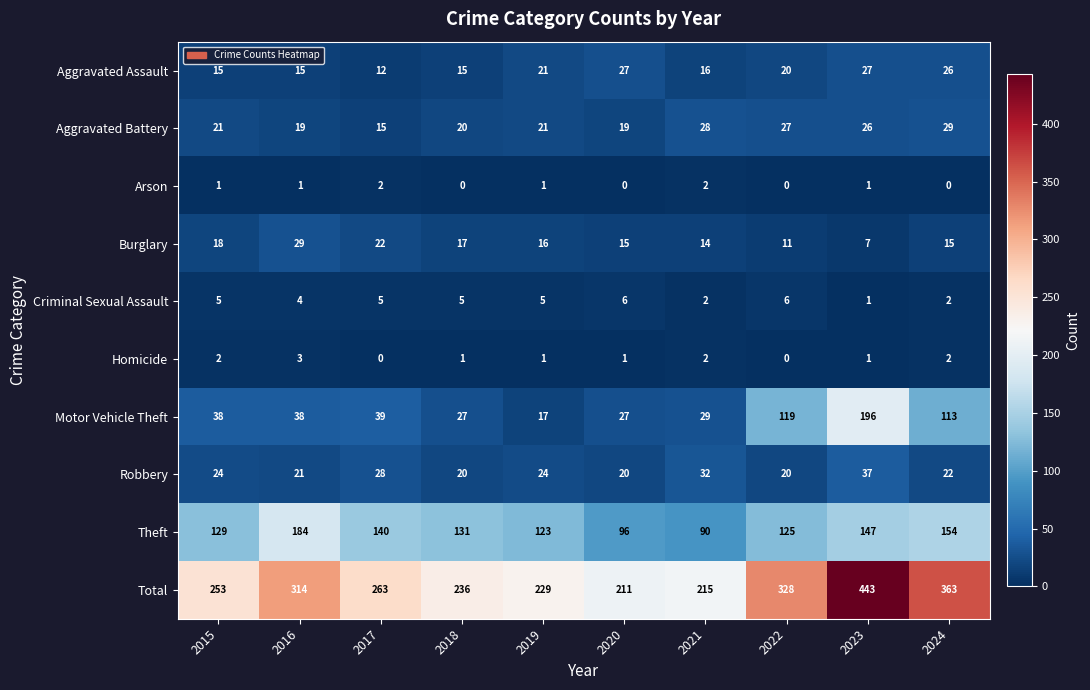

True or false: Criminal Sexual Assault has a value of 3 at 2024.

False